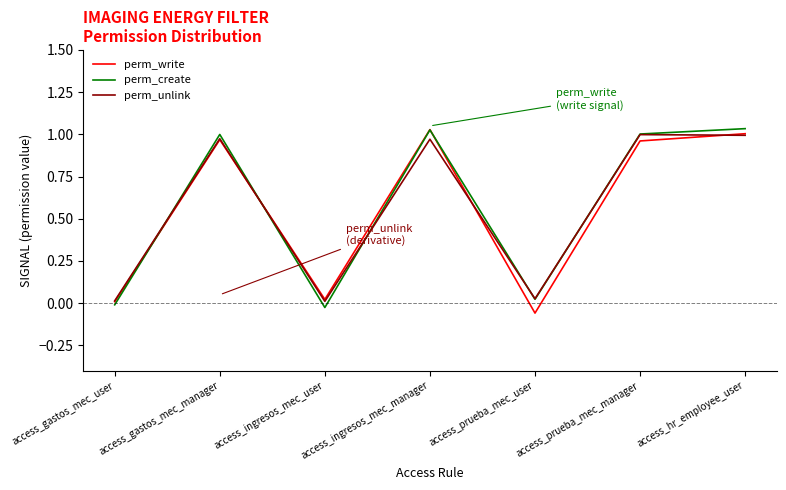

Which series changed the most between access_gastos_mec_manager and access_ingresos_mec_manager?

perm_write